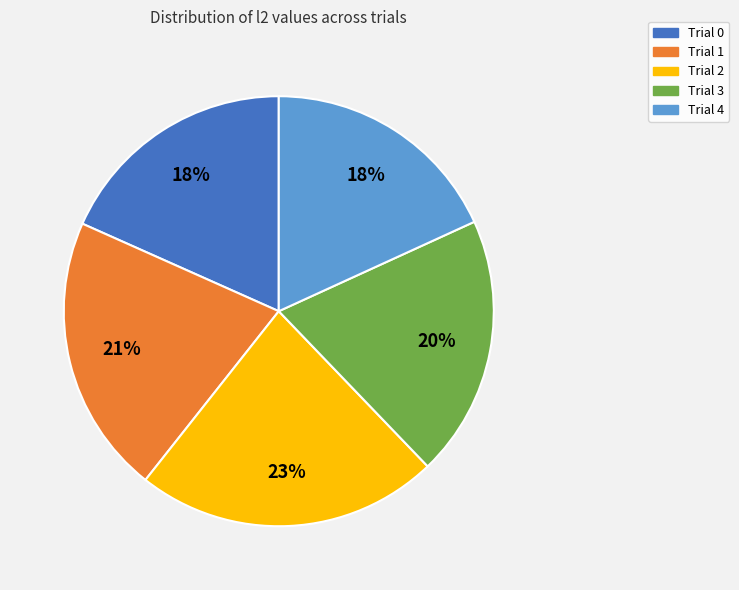

Combined, do Trial 4 and Trial 3 account for over 50%?

No